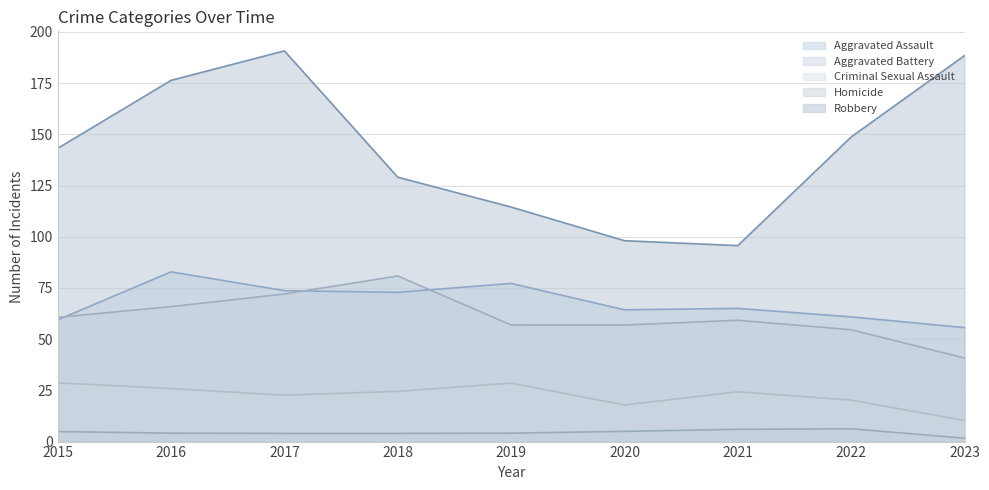

The value of Aggravated Assault at 2015 is 30.4. True or false?

False